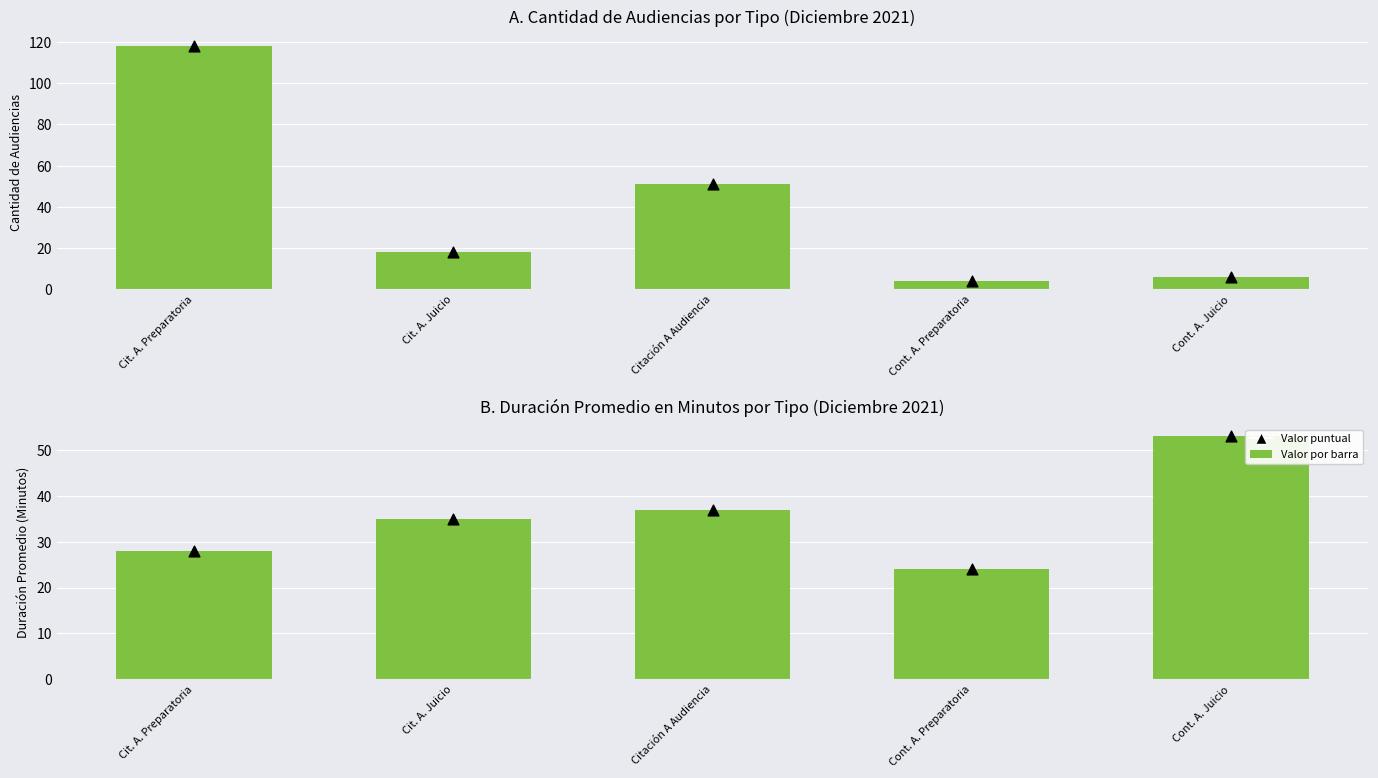

At how many categories does at least one series exceed 102?

1